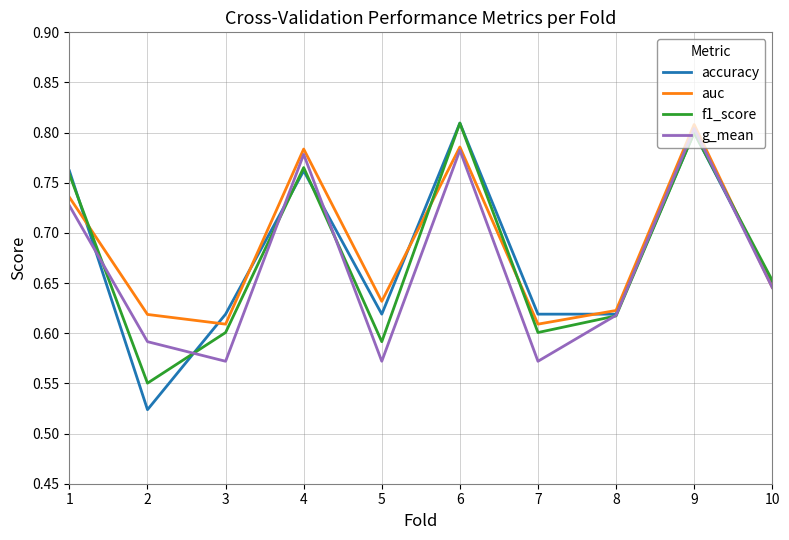

What is the sum of all g_mean values?

6.7